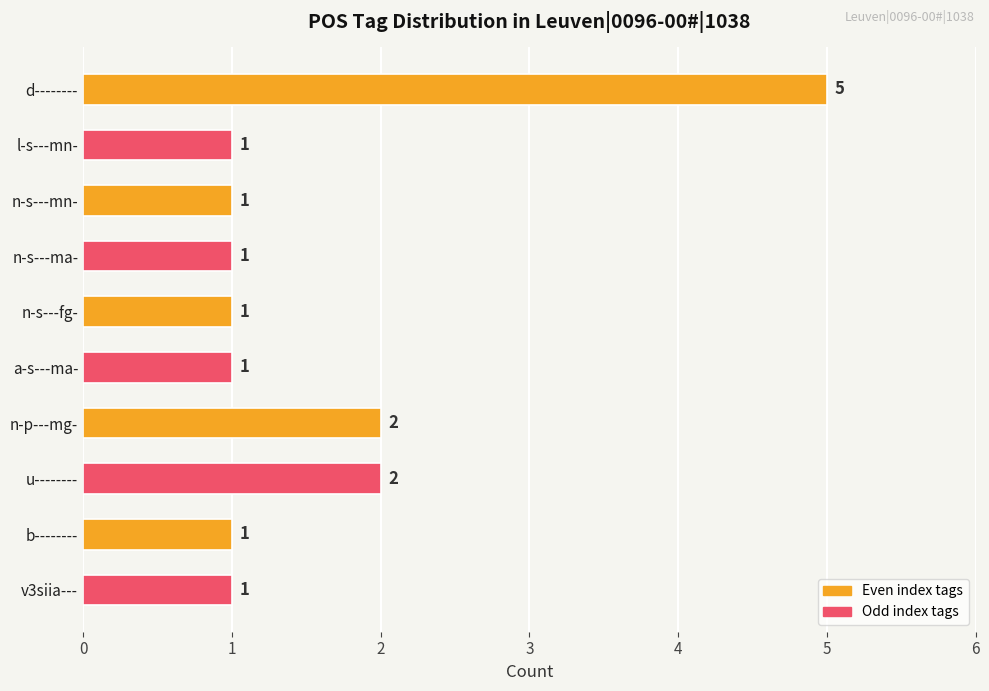

Reading bottom to top, transcribe all the data shown in this chart.

1	1	2	2	1	1	1	1	1	5